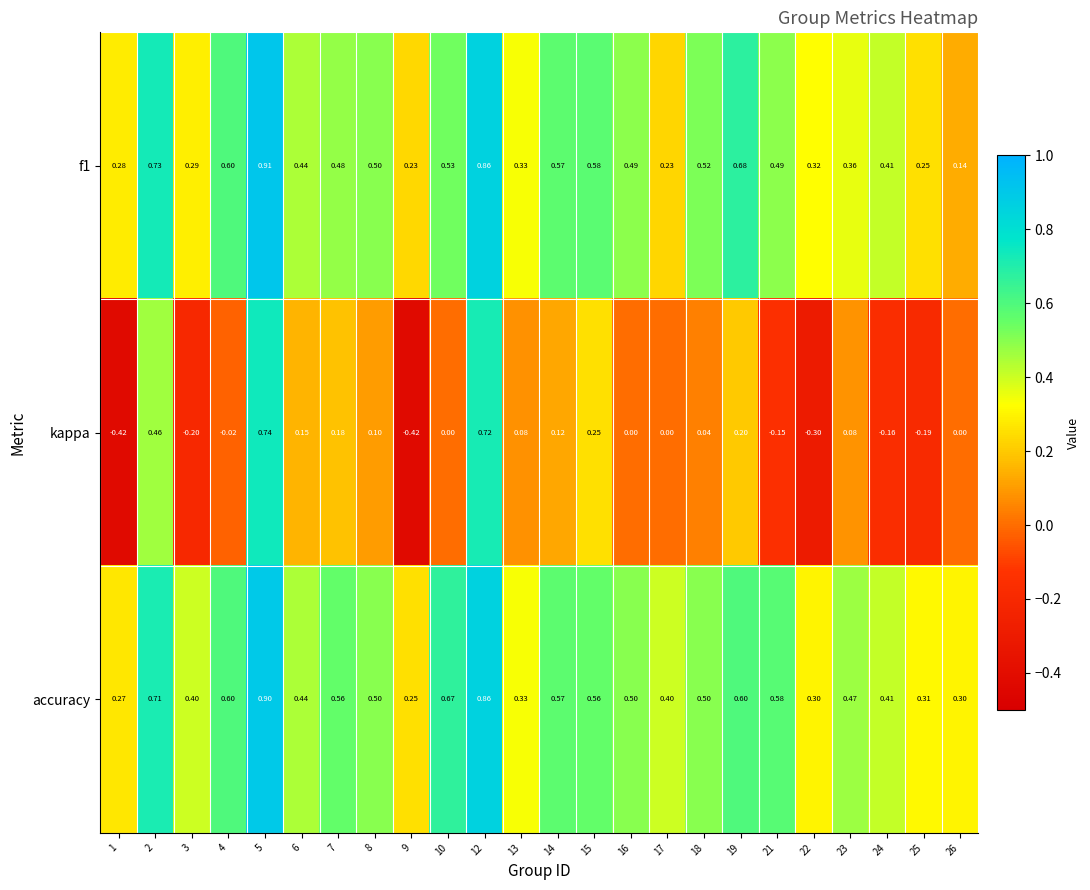

Which series has the largest range (max minus min)?

kappa